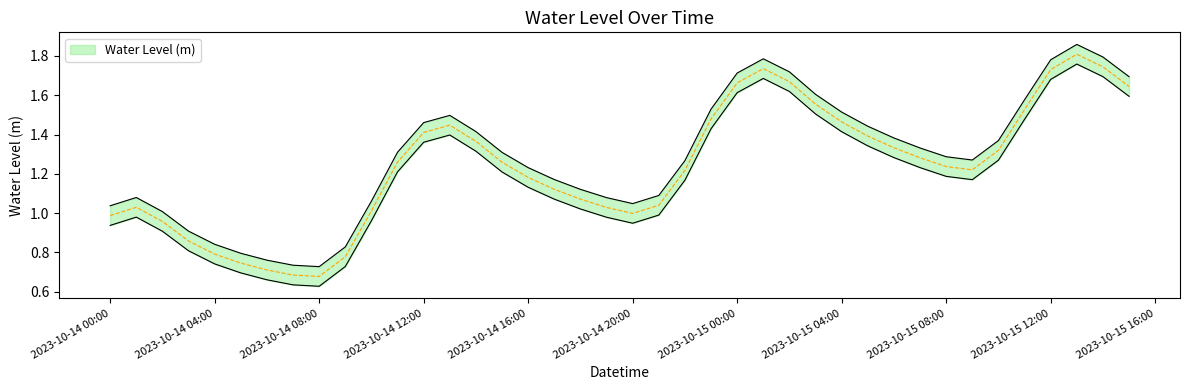

What is the label of the 16th point from the right?

2023-10-15 00:00